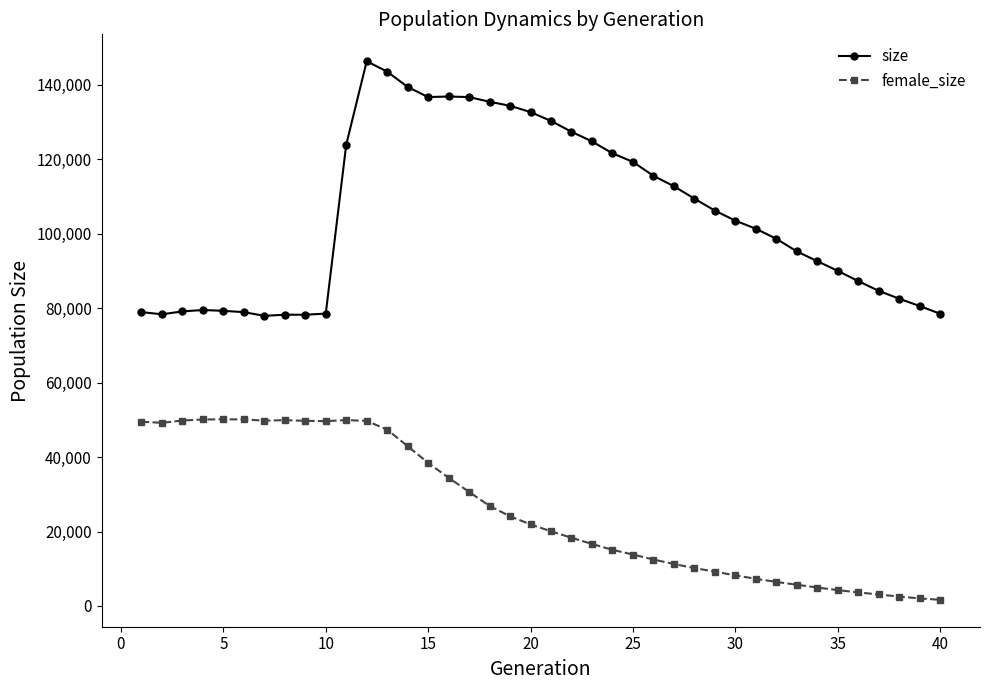

Which series has the largest total across all categories?

size